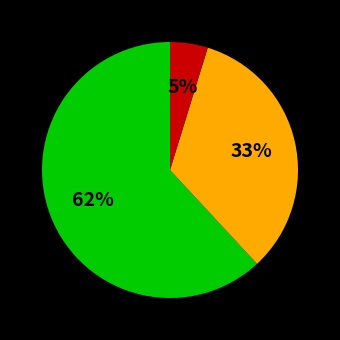

Is there a majority slice in this chart?

Yes